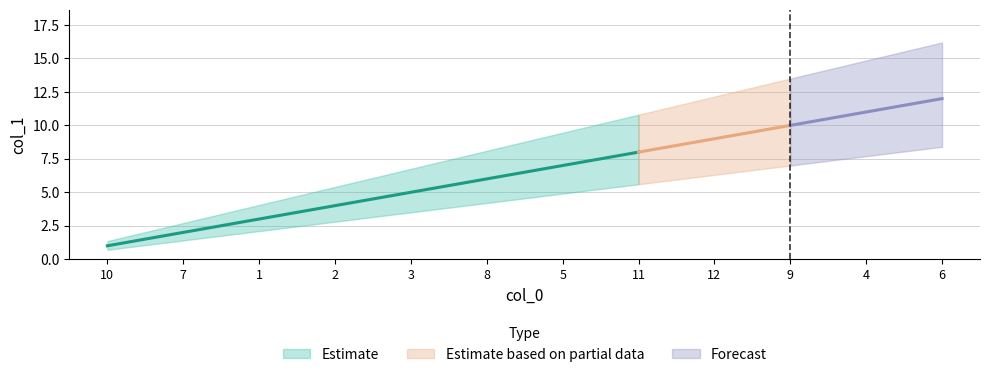

What is the label of the 8th point from the right?

3